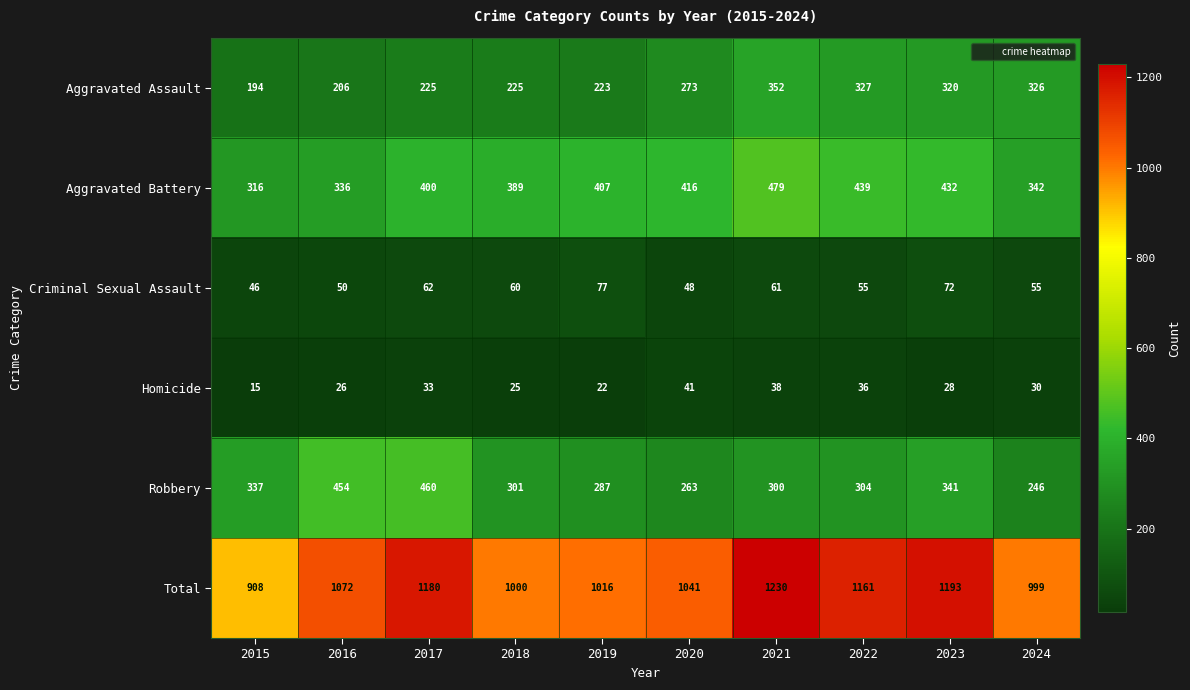

What is the greatest value displayed?

1230